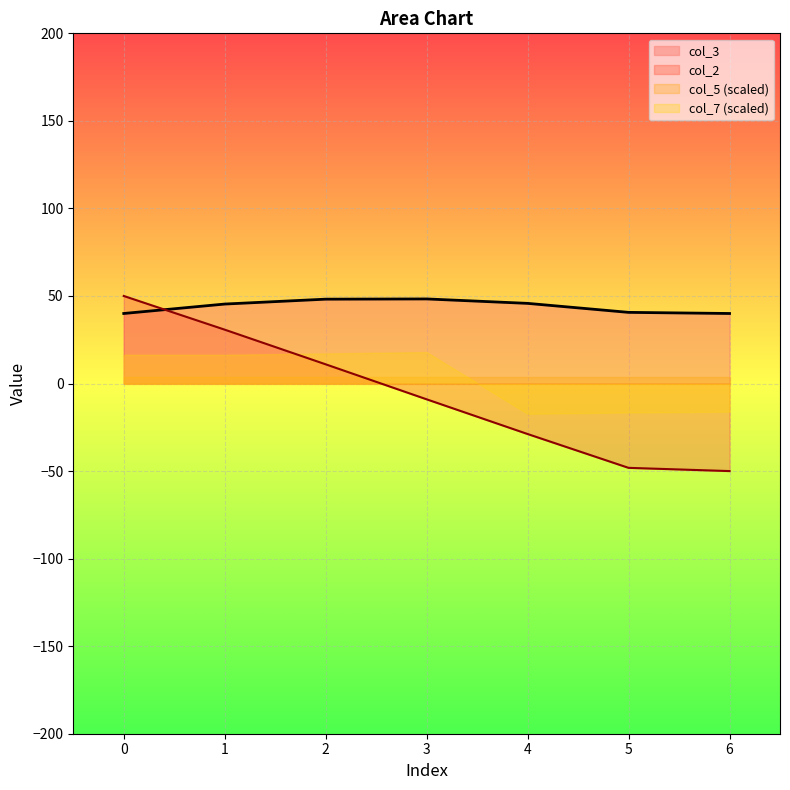

How many lines are shown in the chart?

4